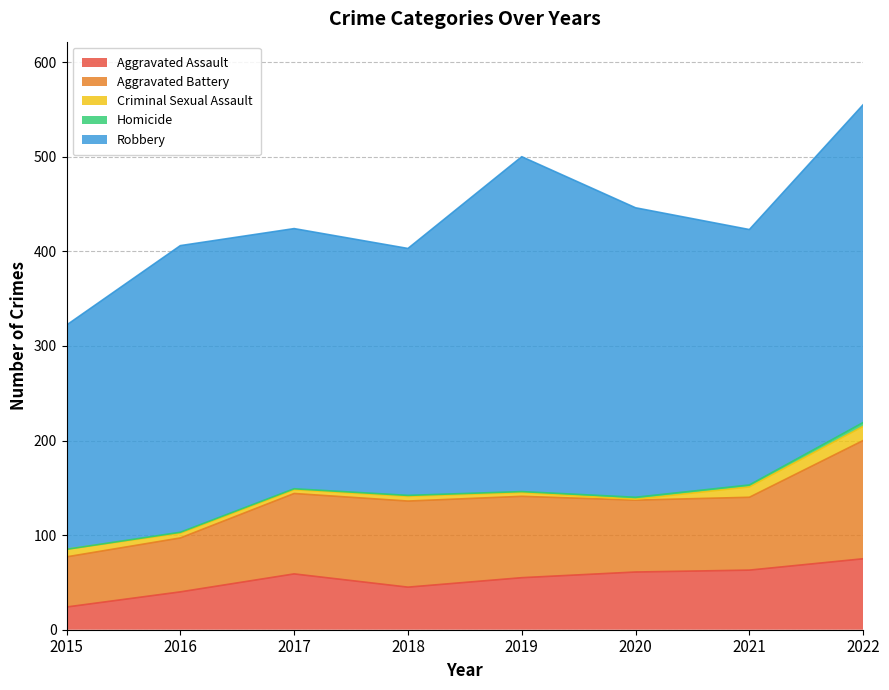

The Homicide series shows 1 at 2019. True or false?

True